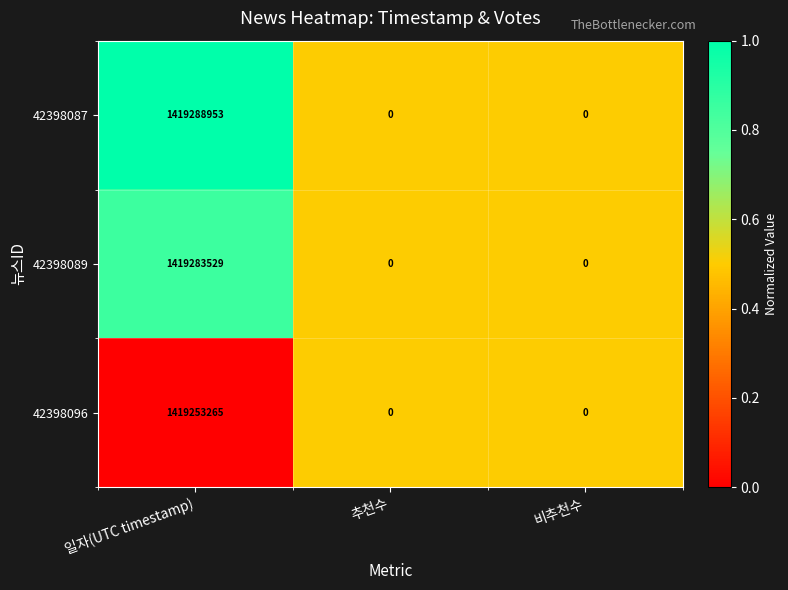

What is the maximum value shown in the chart?

1419288953